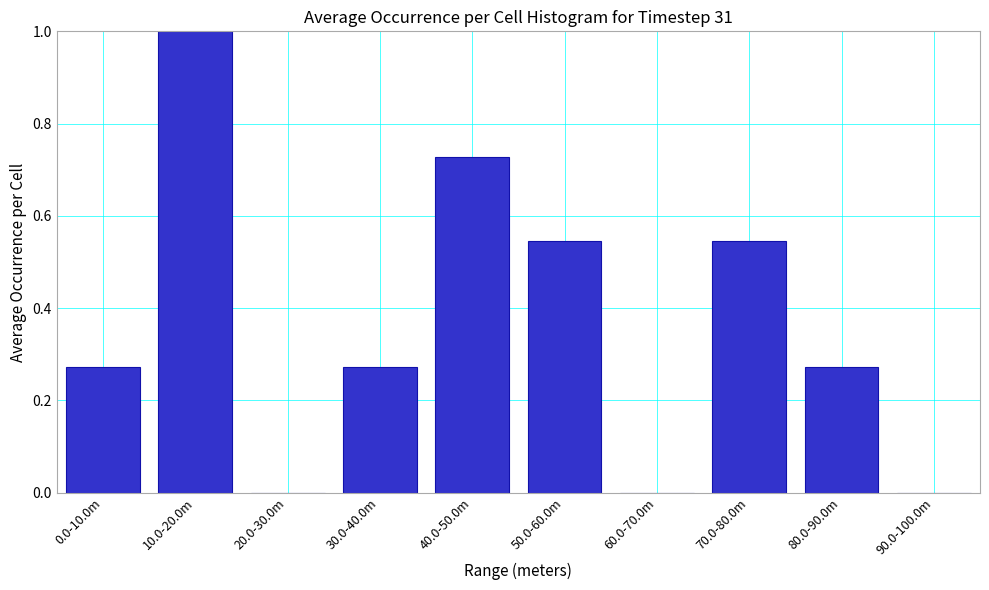

What is the sum of the values at 30.0-40.0m and 40.0-50.0m?

1.0